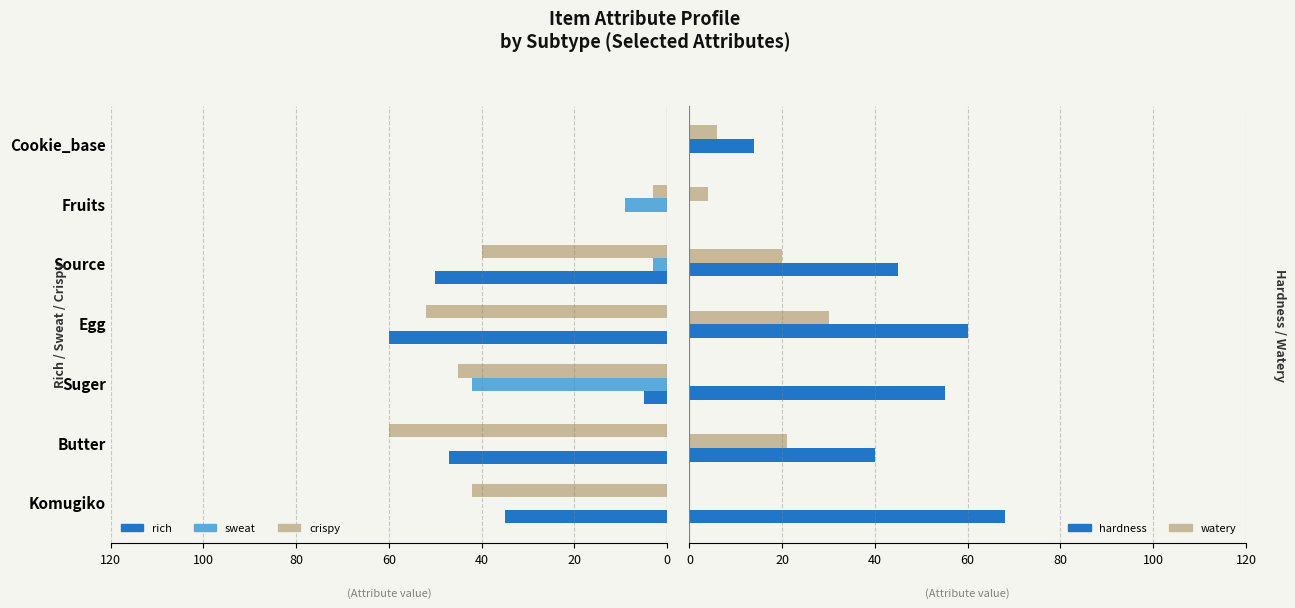

True or false: hardness has a value of 5 at 120.

False